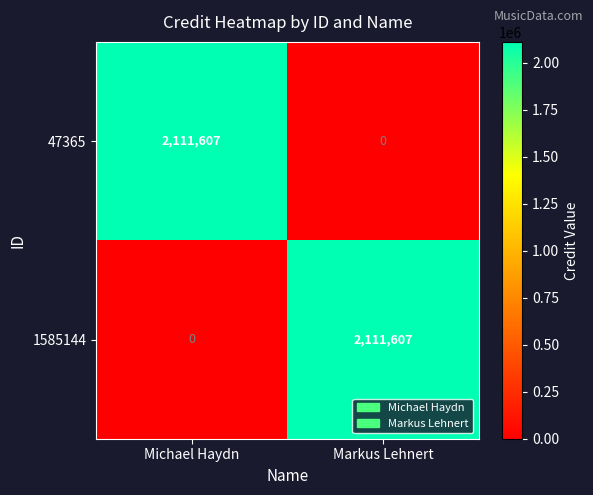

Where is 47365 nearest to the value 1055803?

Markus Lehnert